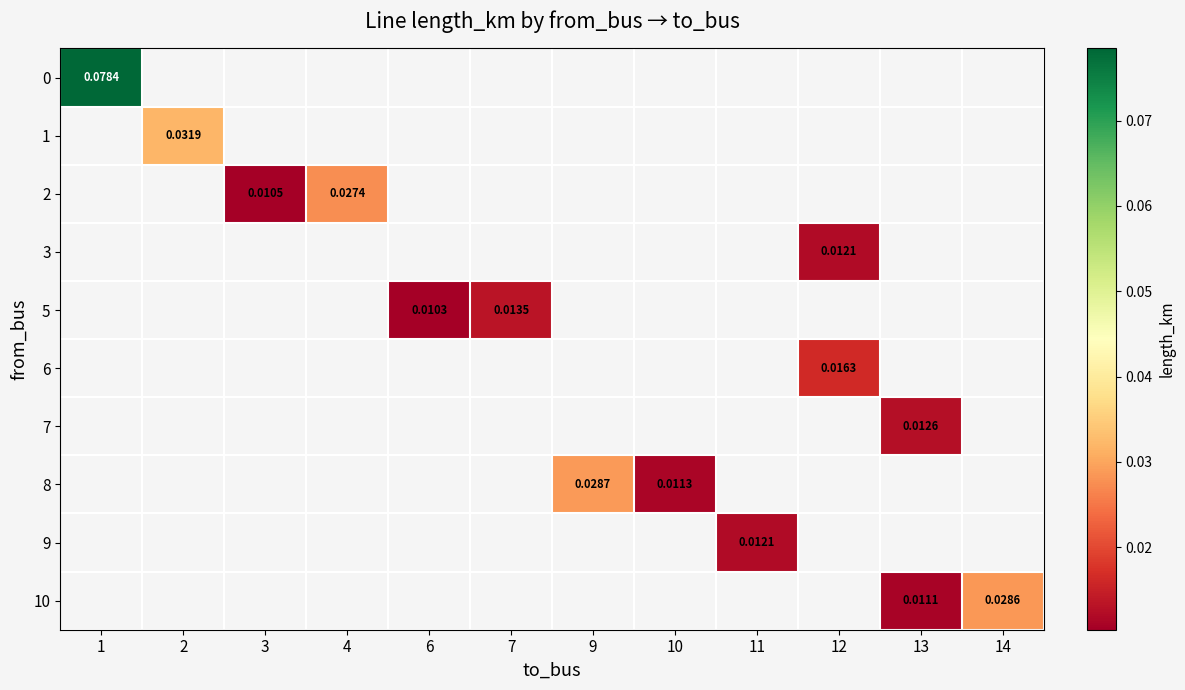

Is the value of 10 at 1 greater than the value of 1 at 11?

No